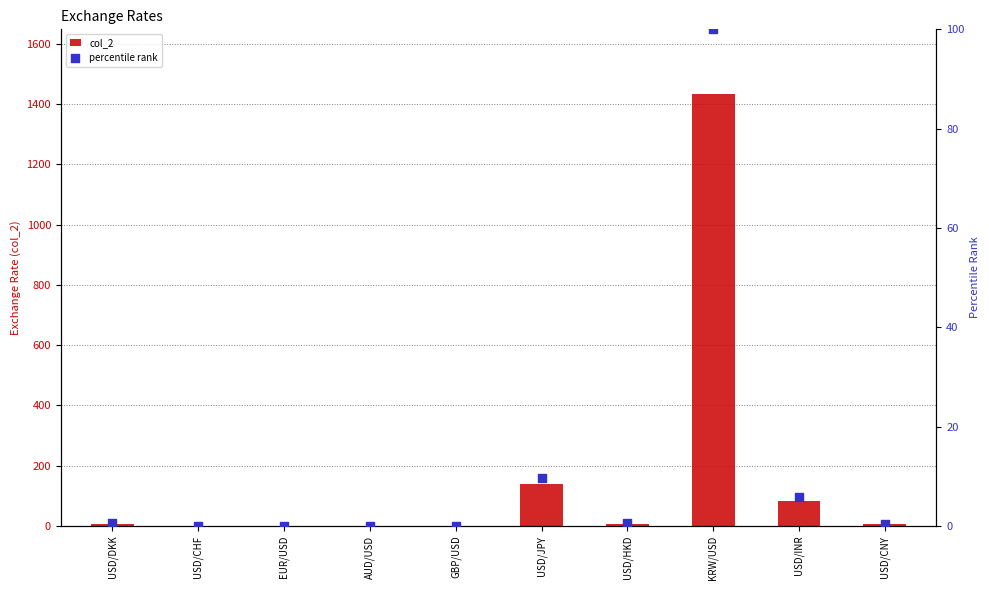

At how many categories does at least one series exceed 1272?

1